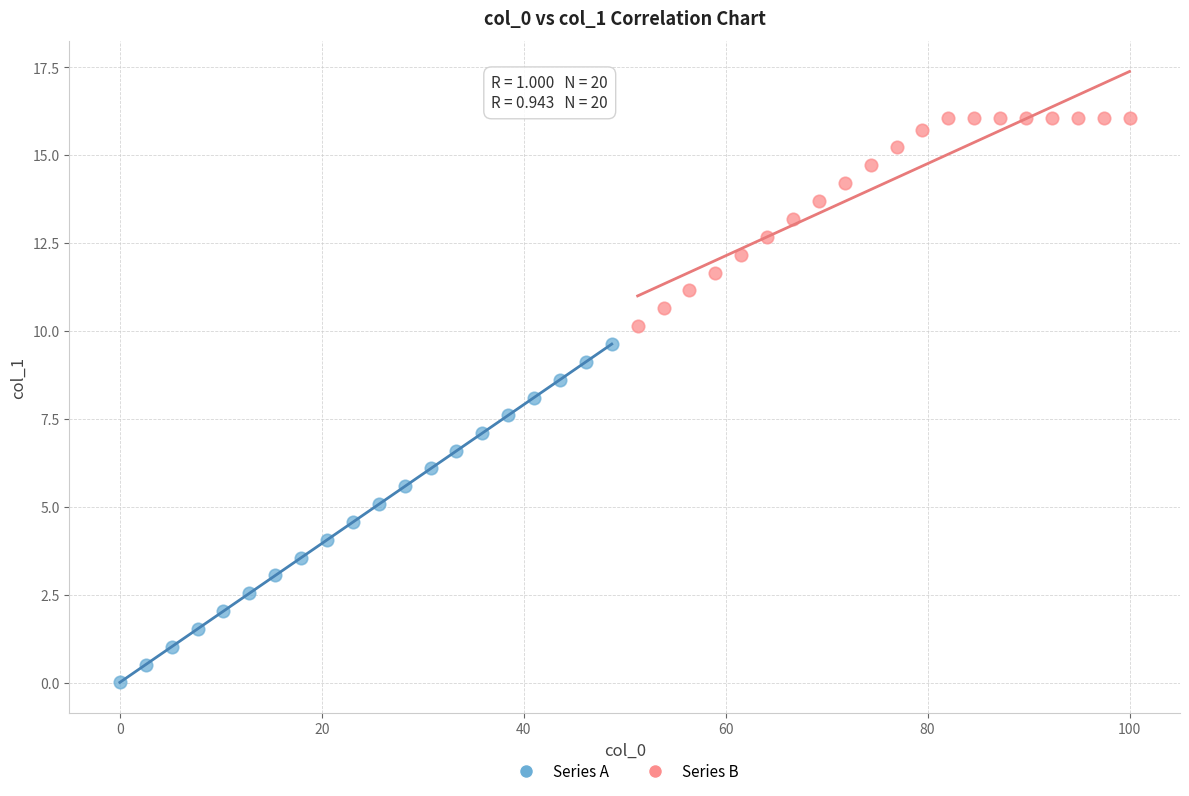

Which series reaches the minimum Y coordinate?

Series A